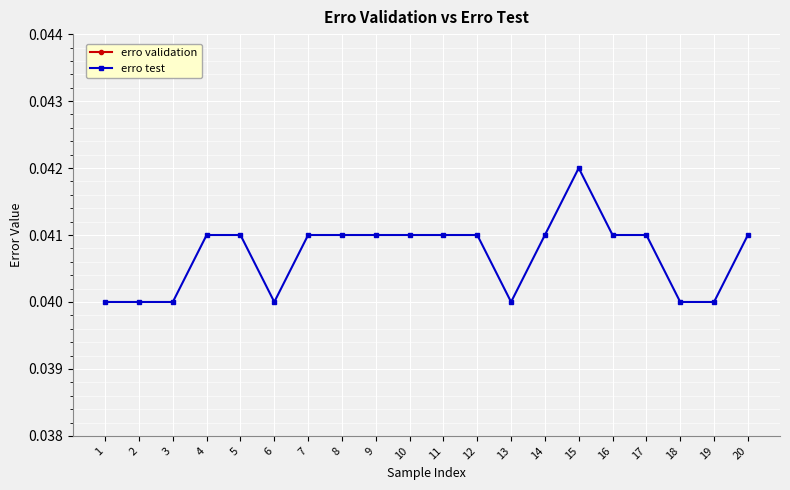

Is it true that erro test equals 0.0 at 7?

True